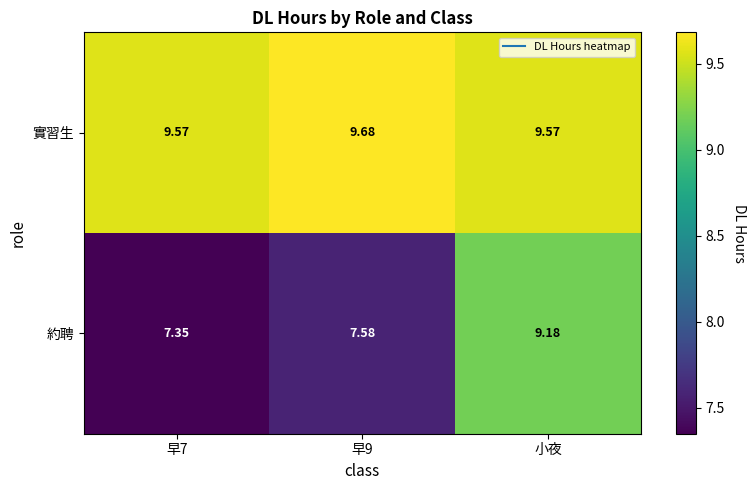

At which category is the sum across all series the highest?

小夜